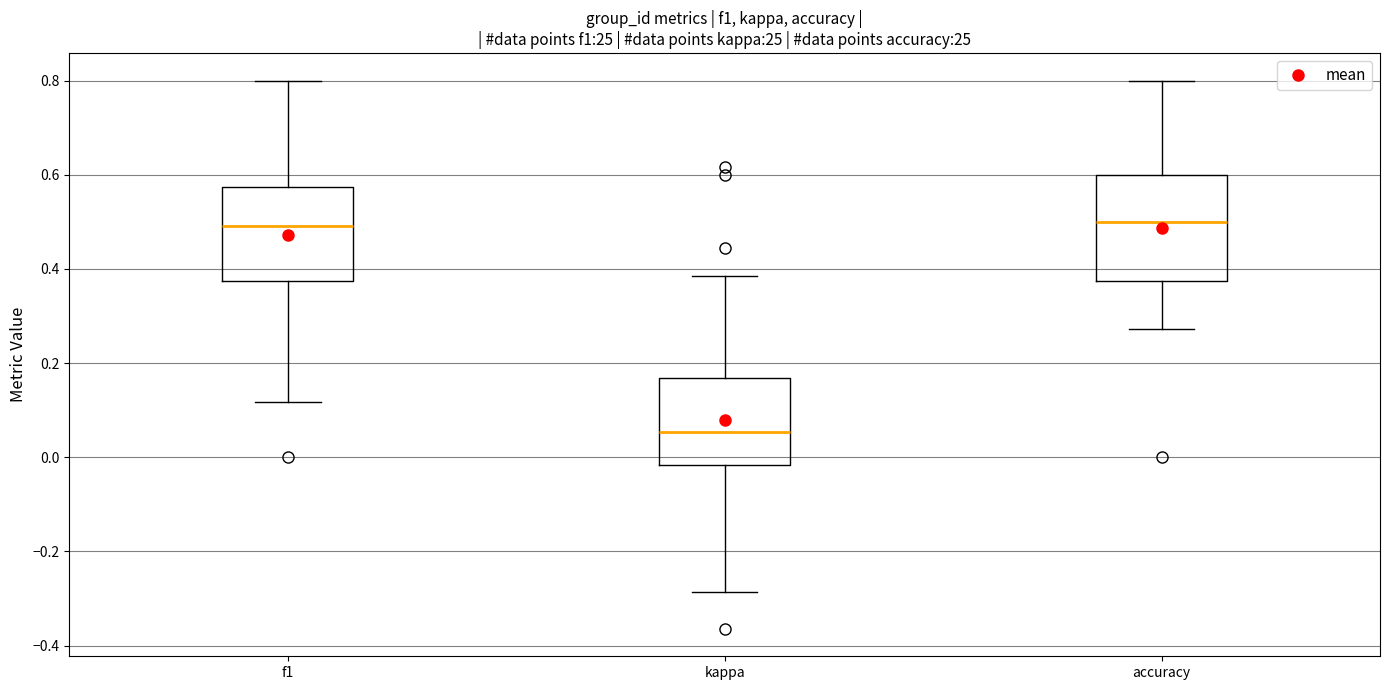

Where is the lower edge of the box for kappa on the y-axis? The values are not printed on the chart, so give them approximately, as read against the axis.

-0.02